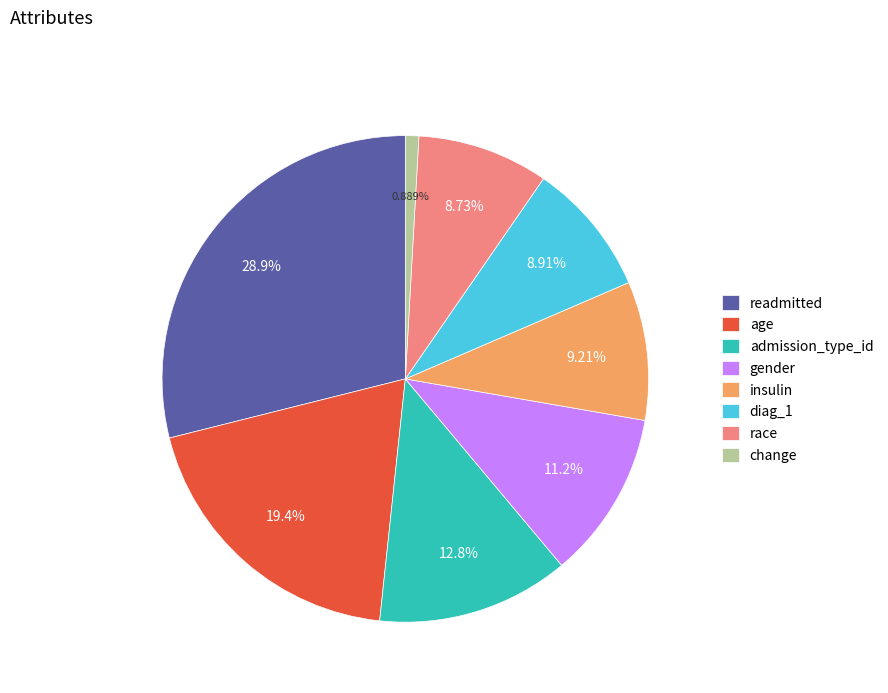

Which has a higher value, gender or readmitted?

readmitted